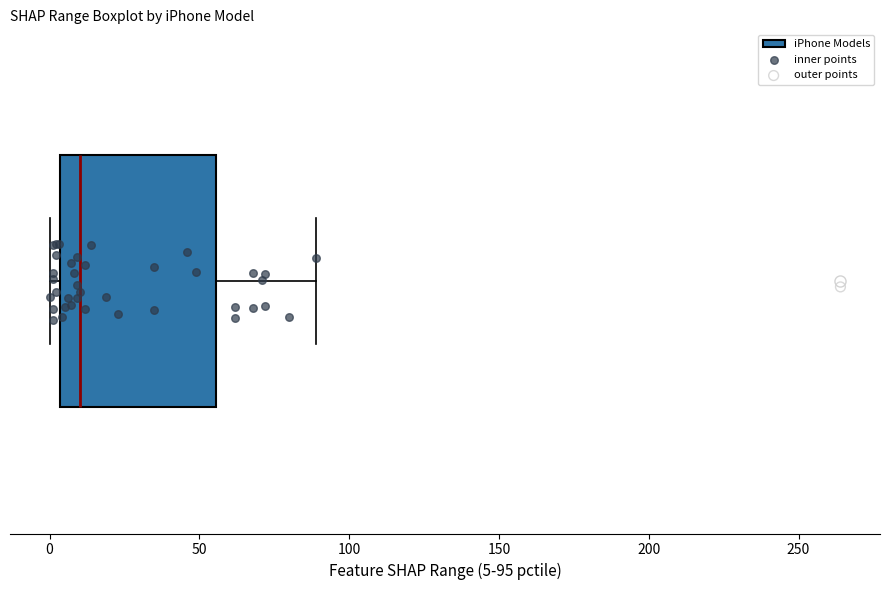

Transcribe this box plot: give where the median line is, the range the box spans, and where the two whiskers end, as read against the x-axis. The values are not printed on the chart, so give them approximately, as read against the axis.

median 10, box 5 to 55, whiskers 0 to 90